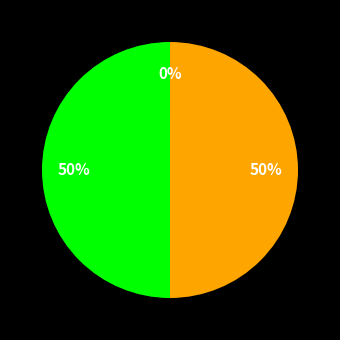

To the nearest percent, what is the average slice percentage?

33%